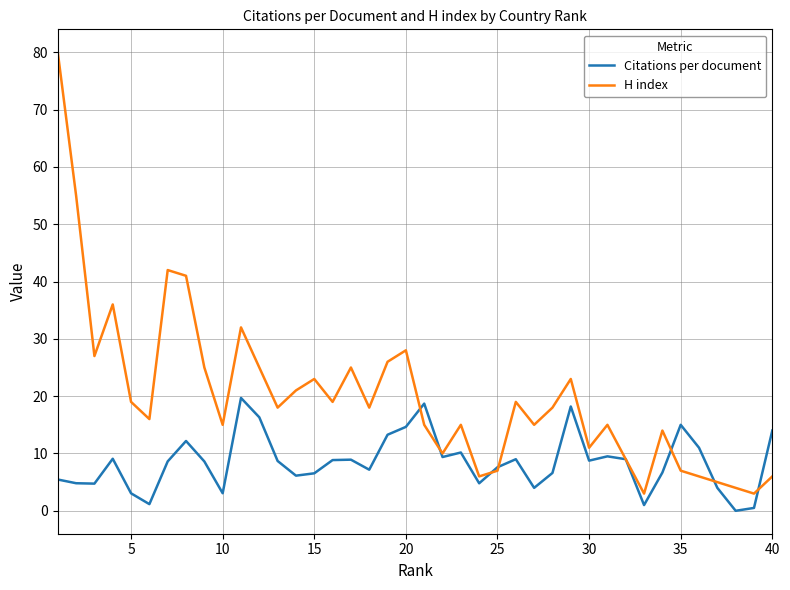

Which series has the widest spread of values?

H index